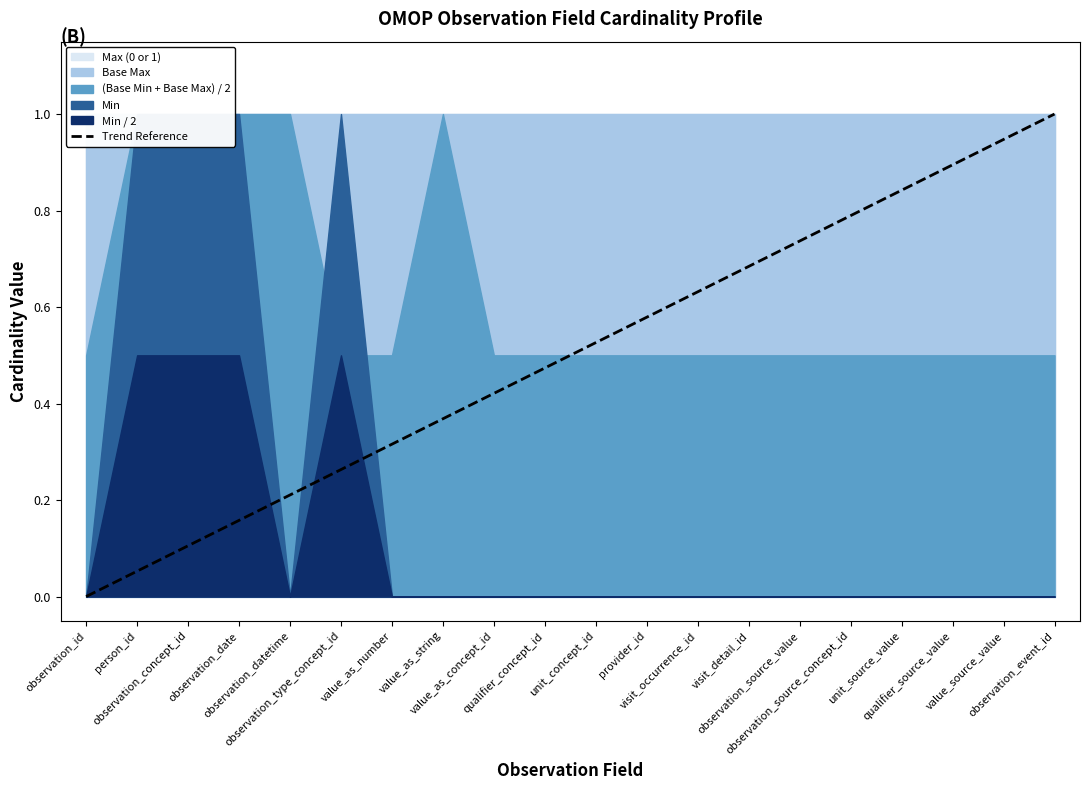

What is the sum of all values?

10.0